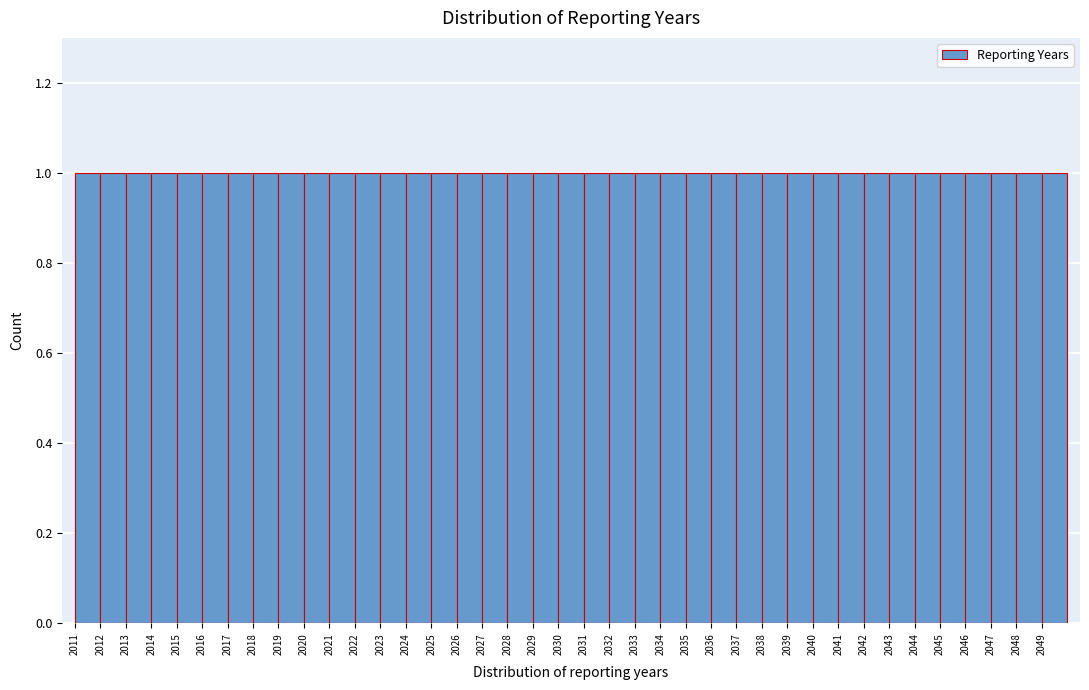

What is the height of the bar covering 2047 to 2048 on the x-axis? The values are not printed on the chart, so give them approximately, as read against the axis.

1